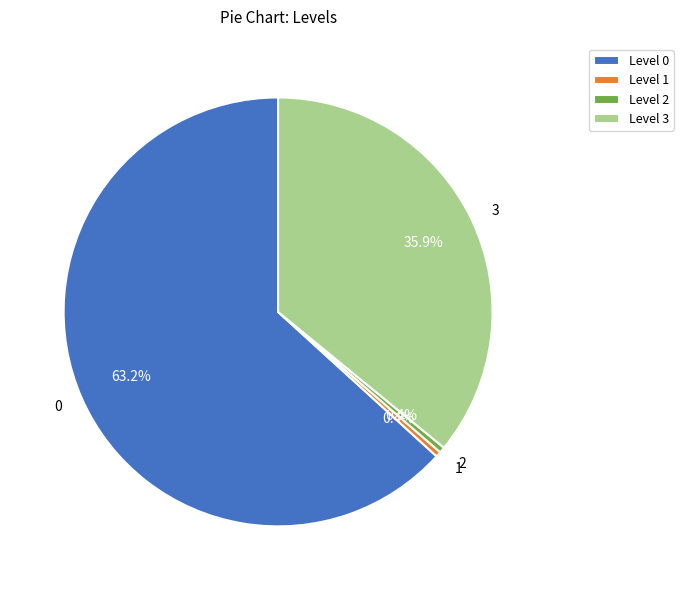

What percentage do 1 and 3 together represent?

36.3%